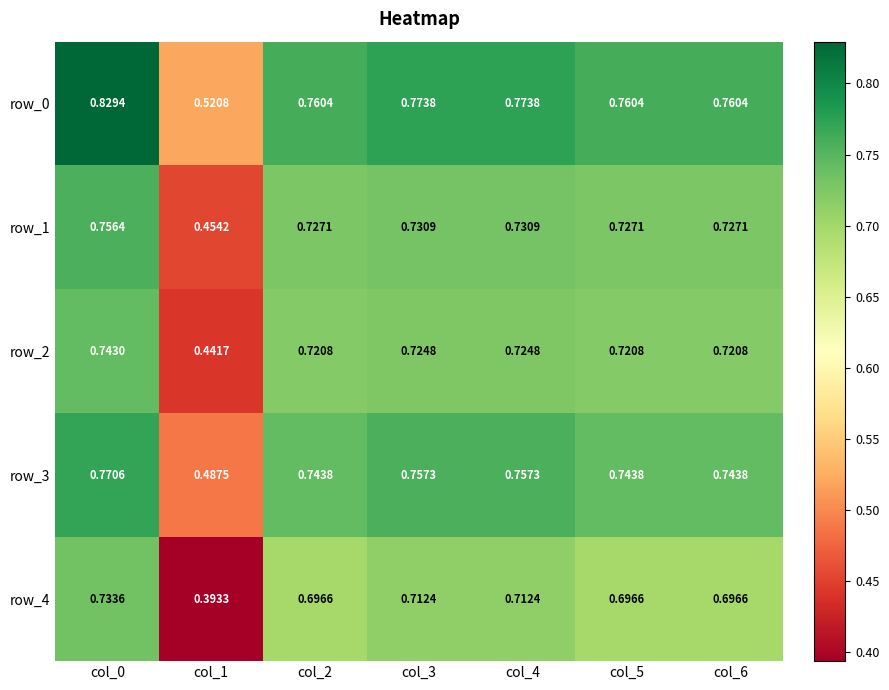

Is the value of row_2 at col_0 greater than the value of row_3 at col_6?

No